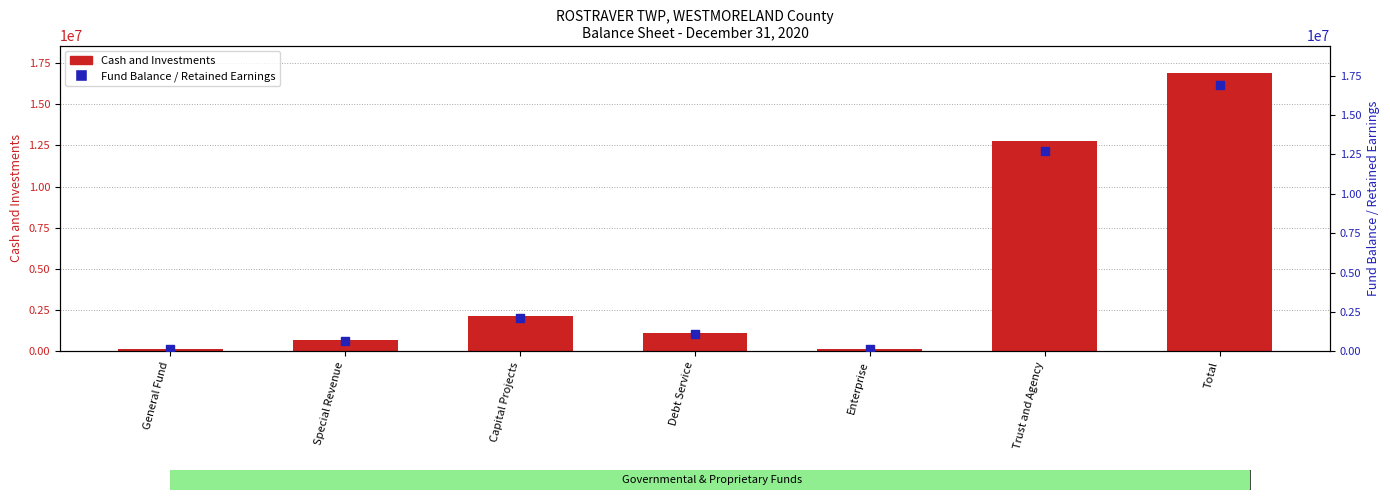

Which series has the largest total across all categories?

Cash and Investments